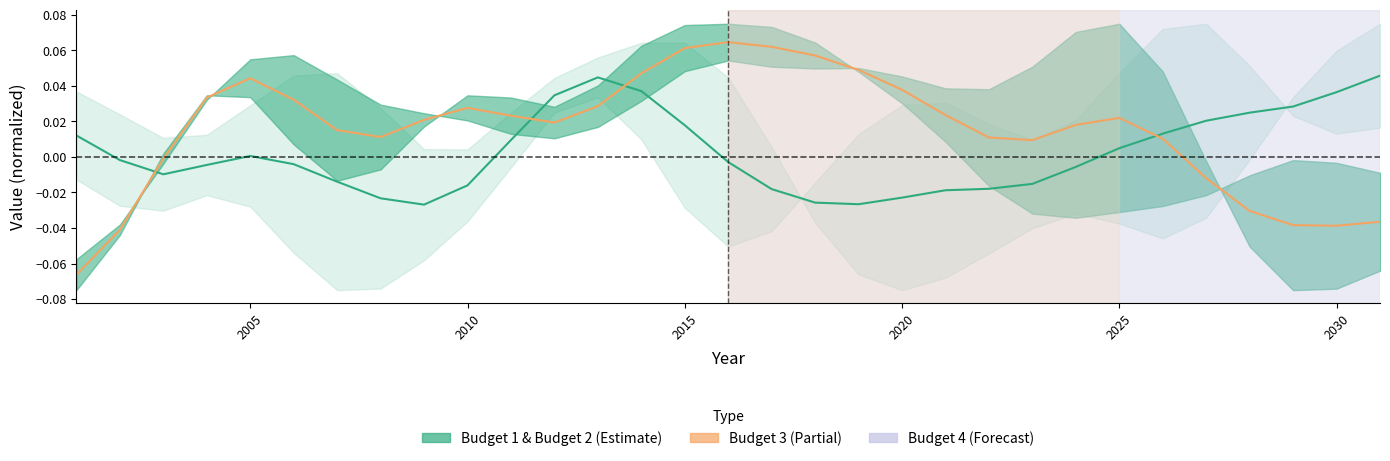

True or false: Budget 3 and Budget 4 cross at least once.

True